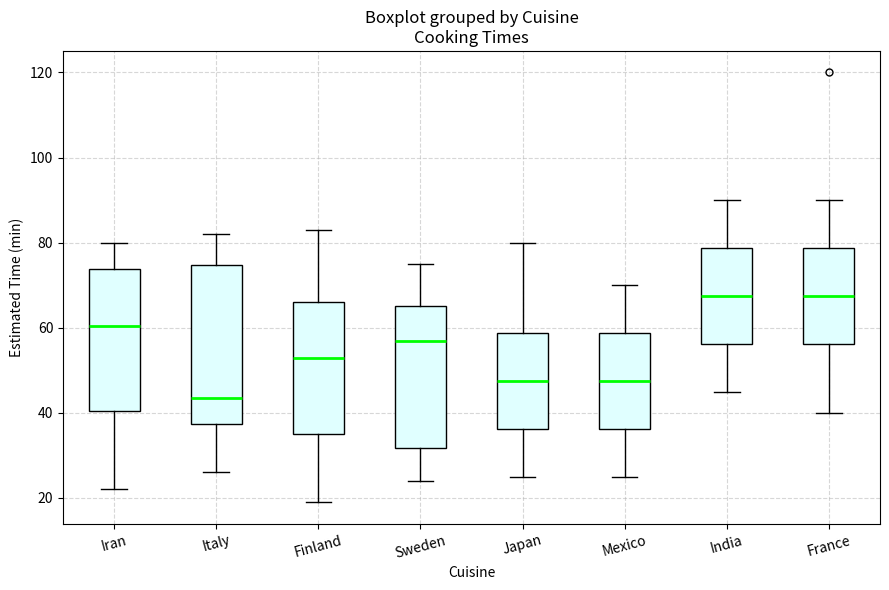

Reading left to right, read every box against the y-axis: the position of its median line, the range the box covers, and the ends of its whiskers. The values are not printed on the chart, so give them approximately, as read against the axis.

Iran: median 60, box 40 to 74, whiskers 22 to 80
Italy: median 44, box 38 to 74, whiskers 26 to 82
Finland: median 54, box 36 to 66, whiskers 20 to 84
Sweden: median 58, box 32 to 66, whiskers 24 to 76
Japan: median 48, box 36 to 58, whiskers 26 to 80
Mexico: median 48, box 36 to 58, whiskers 26 to 70
India: median 68, box 56 to 78, whiskers 46 to 90
France: median 68, box 56 to 78, whiskers 40 to 90